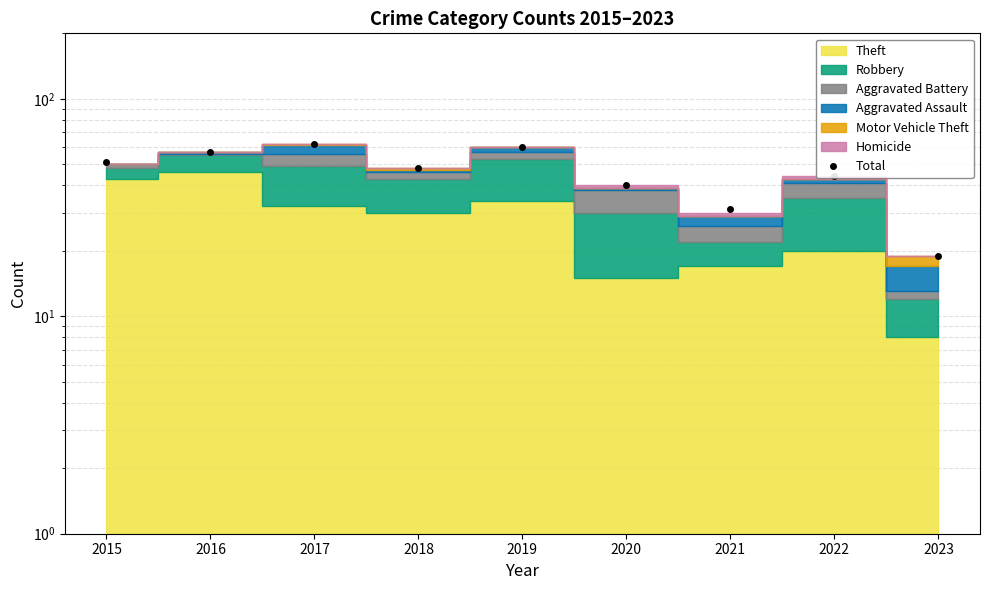

Does the chart have visible grid lines?

Yes